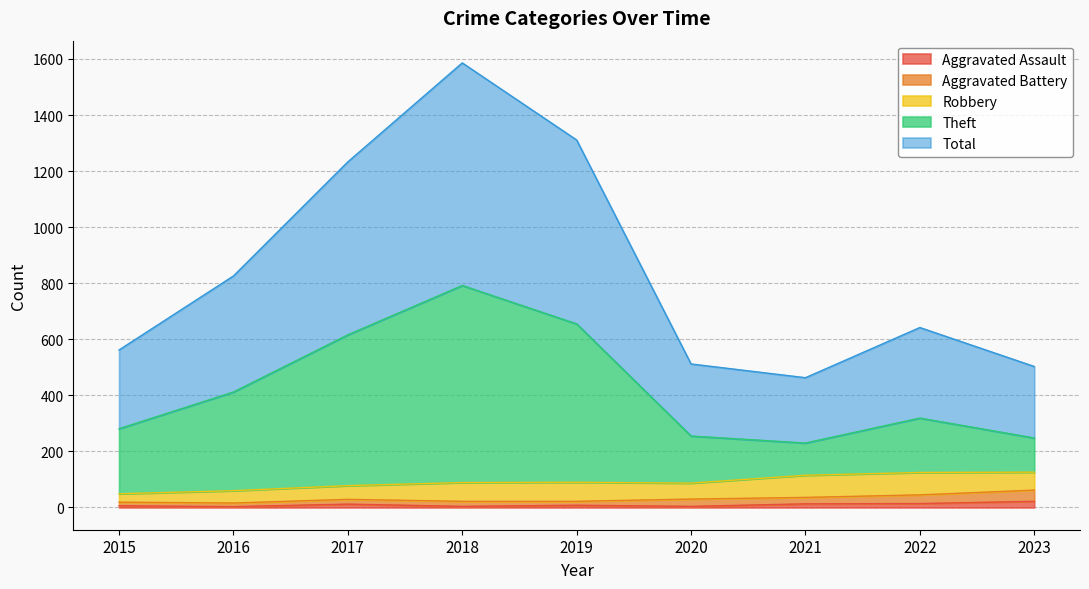

At how many categories does at least one series exceed 1081?

3